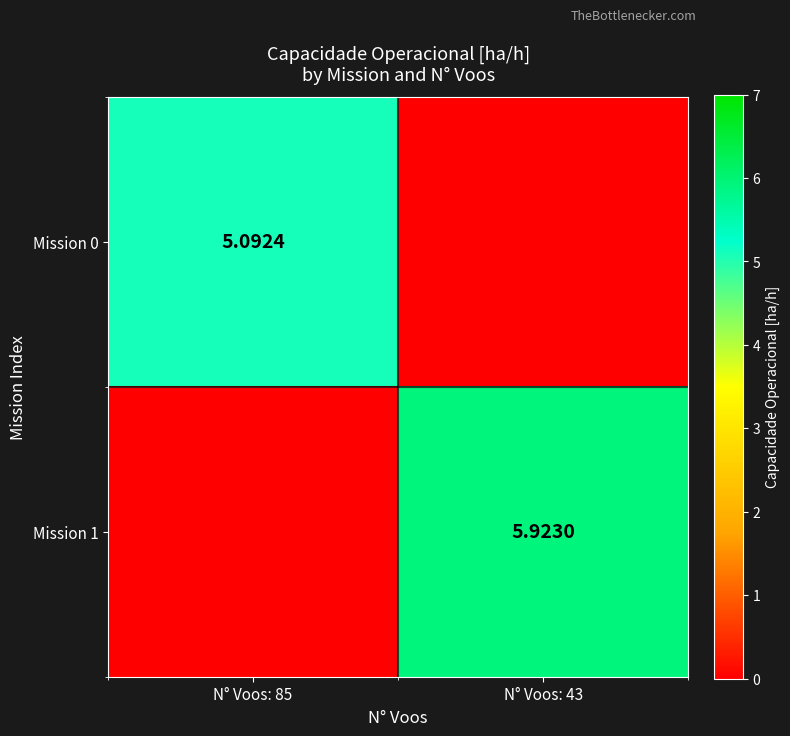

How many series are shown in this chart?

2